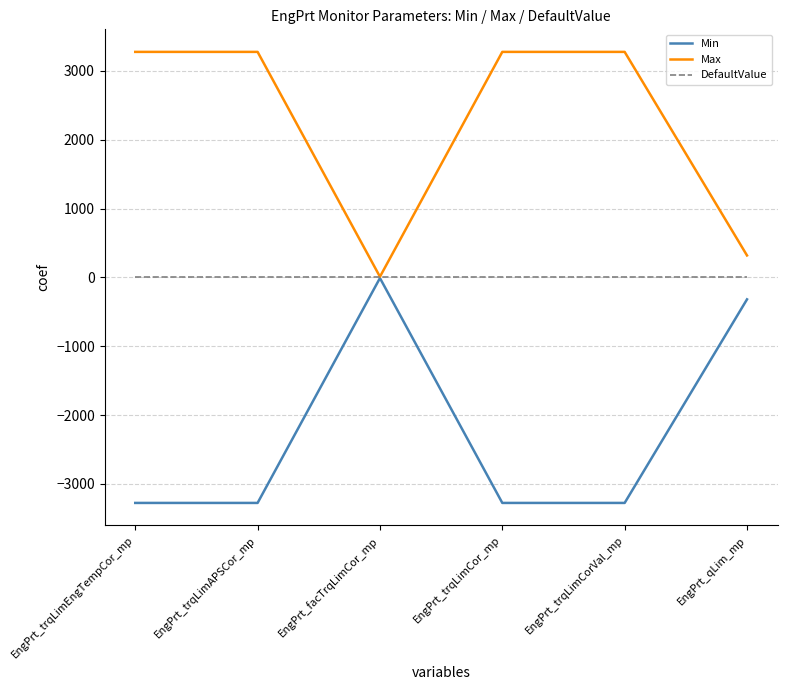

Read the Max value at EngPrt_trqLimCorVal_mp.

3276.7